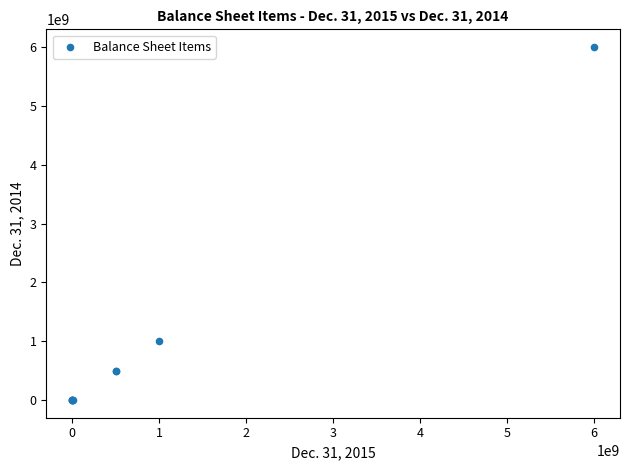

What Y value in the scatter plot is closest to 3000000000?

1000000000.0